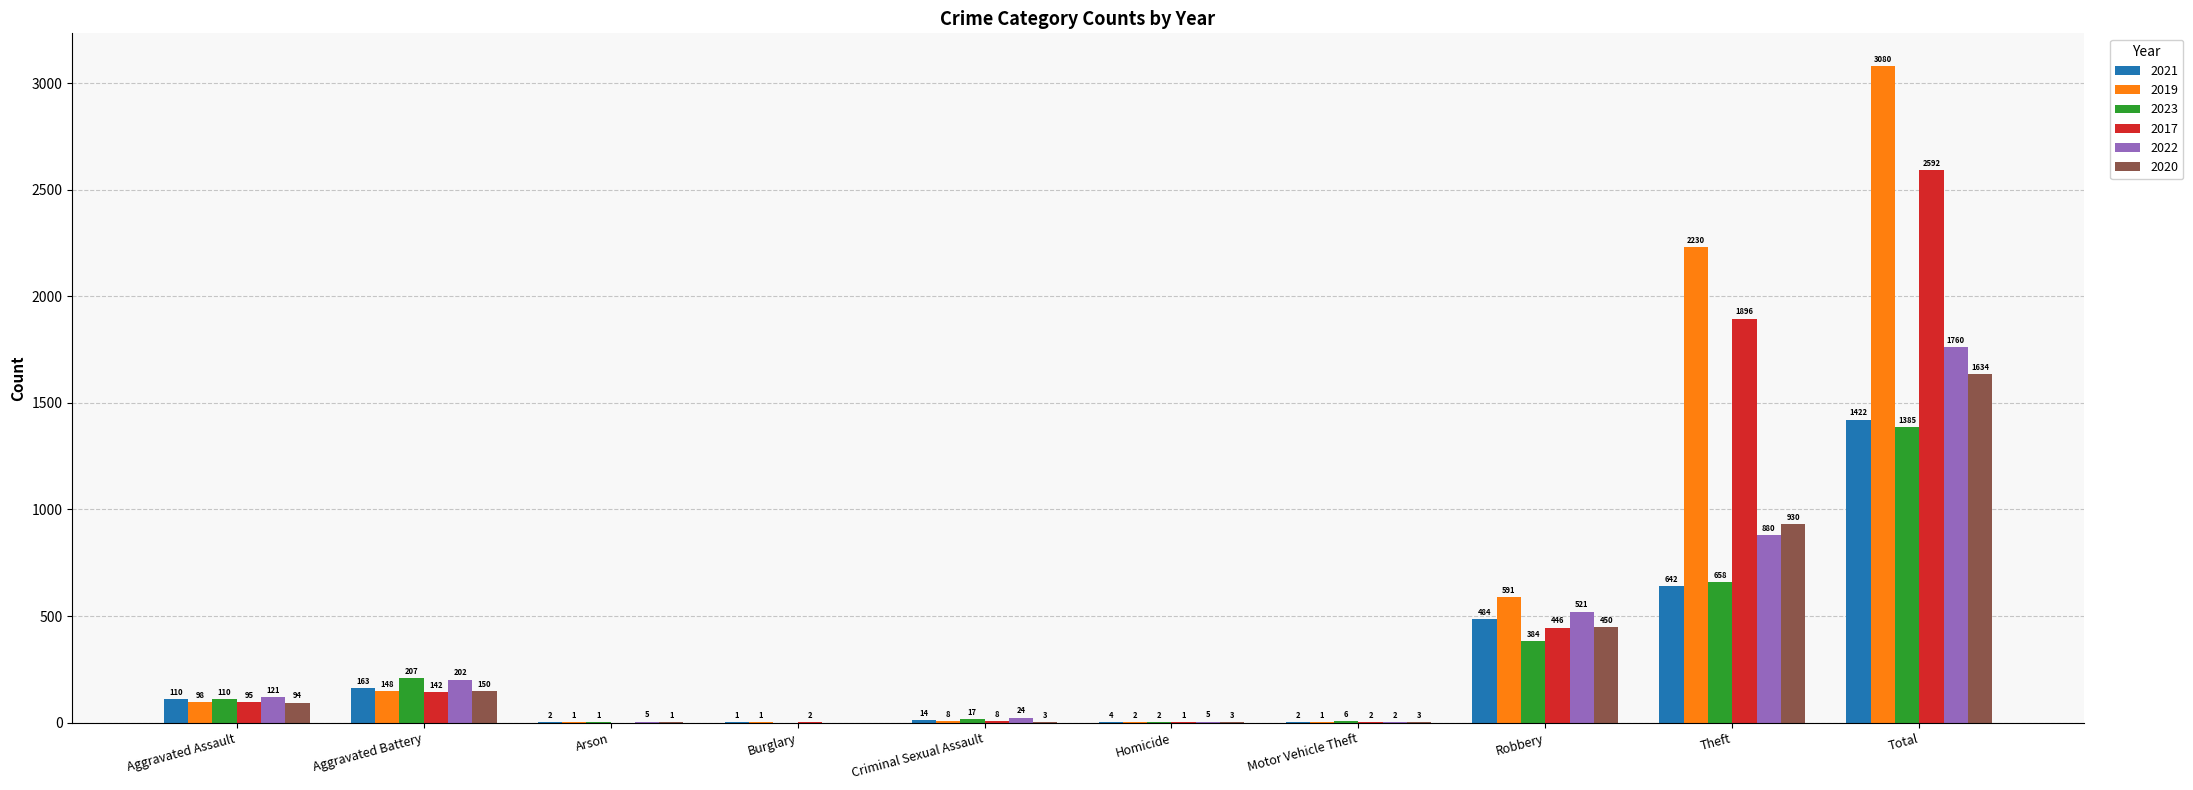

What is the sum of the 2020 values at Homicide and Theft?

933